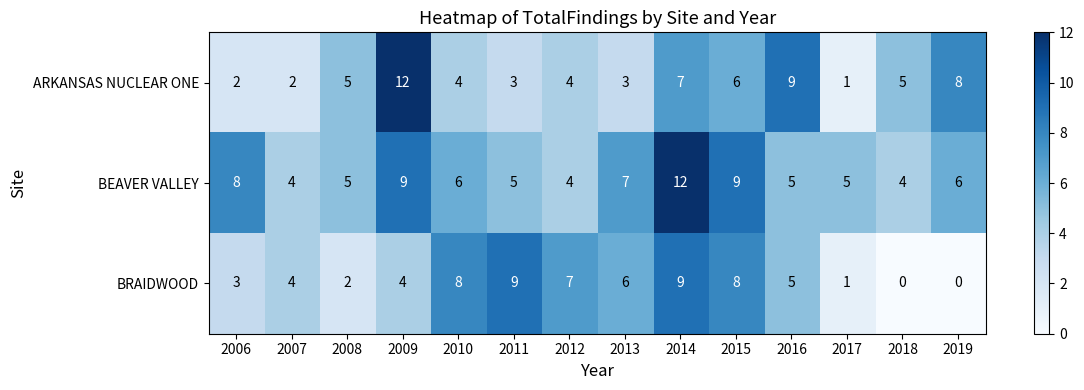

Which series has the widest spread of values?

ARKANSAS NUCLEAR ONE